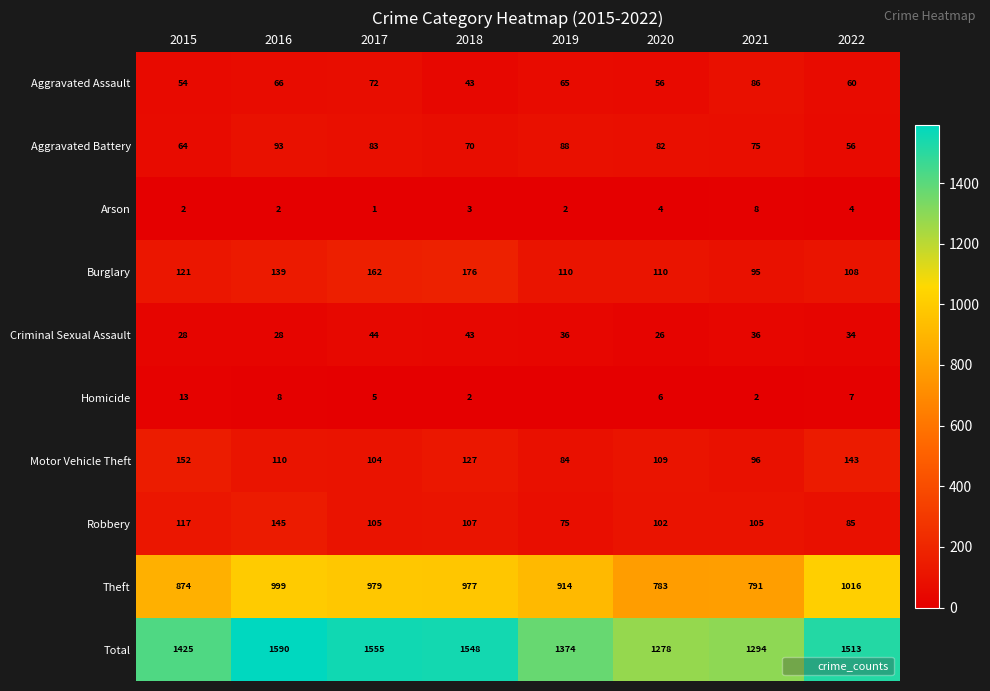

List the labels in order of Theft value, smallest first.

2020, 2021, 2015, 2019, 2018, 2017, 2016, 2022